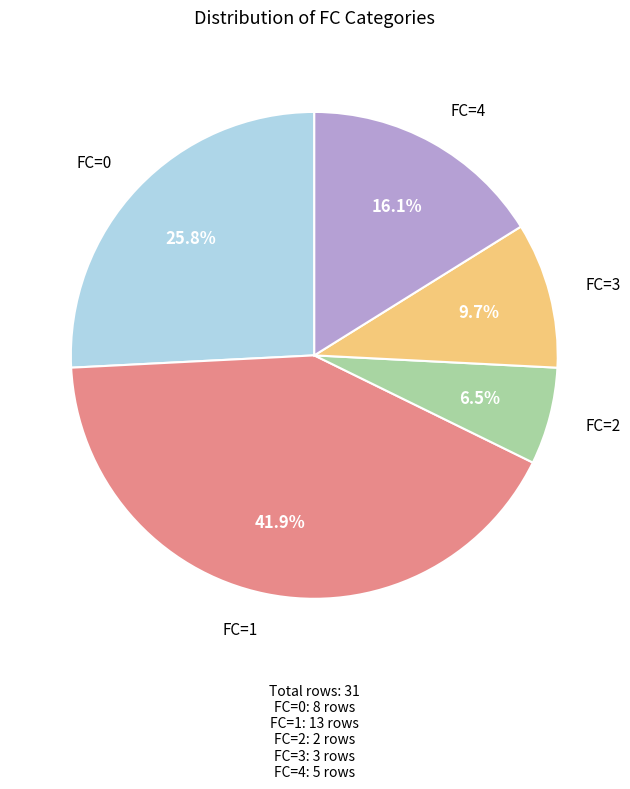

Approximately how many times larger is the value at FC=1 compared to FC=3?

4.3